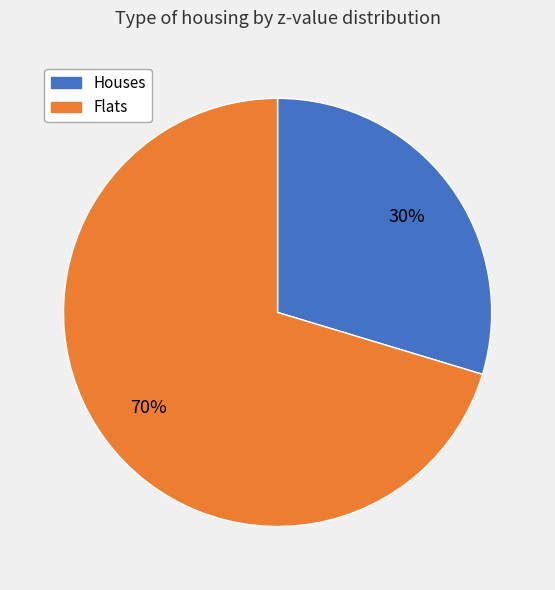

Which has a higher value, Flats or Houses?

Flats